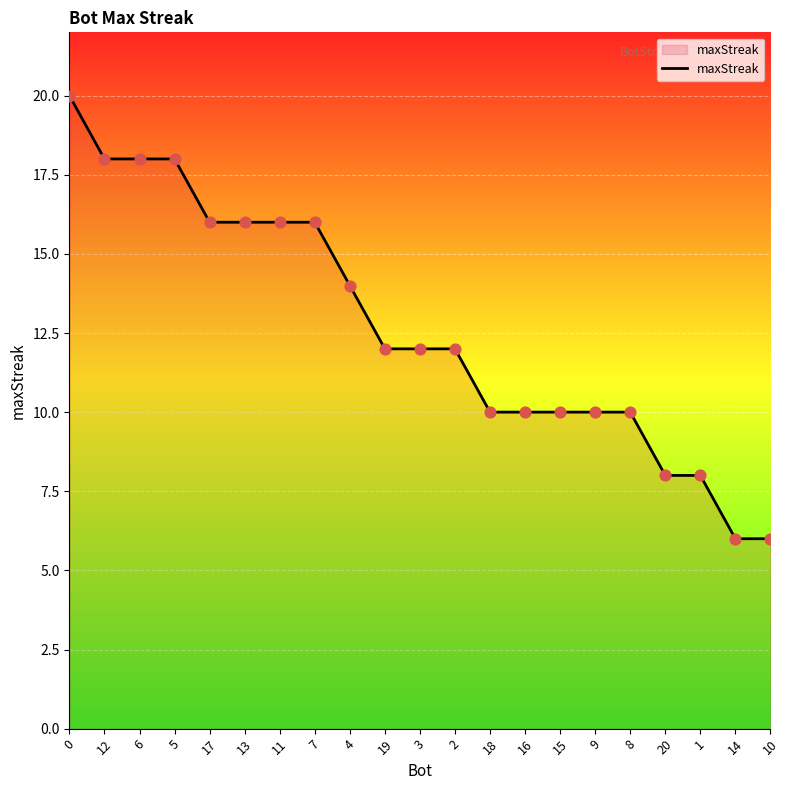

Approximately how many times larger is the value at 1 compared to 20?

1.0